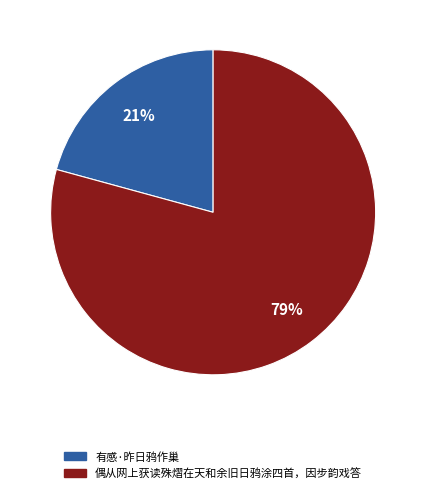

Is 偶从网上获读殊熠在天和余旧日鸦涂四首，因步韵戏答 the majority of the pie?

Yes